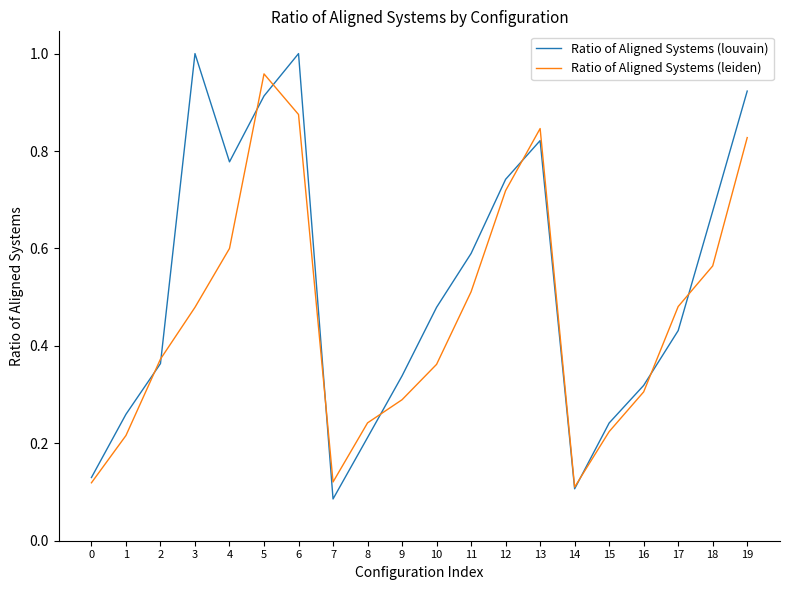

Between which two adjacent categories do Ratio of Aligned Systems (louvain) and Ratio of Aligned Systems (leiden) first intersect?

1 and 2